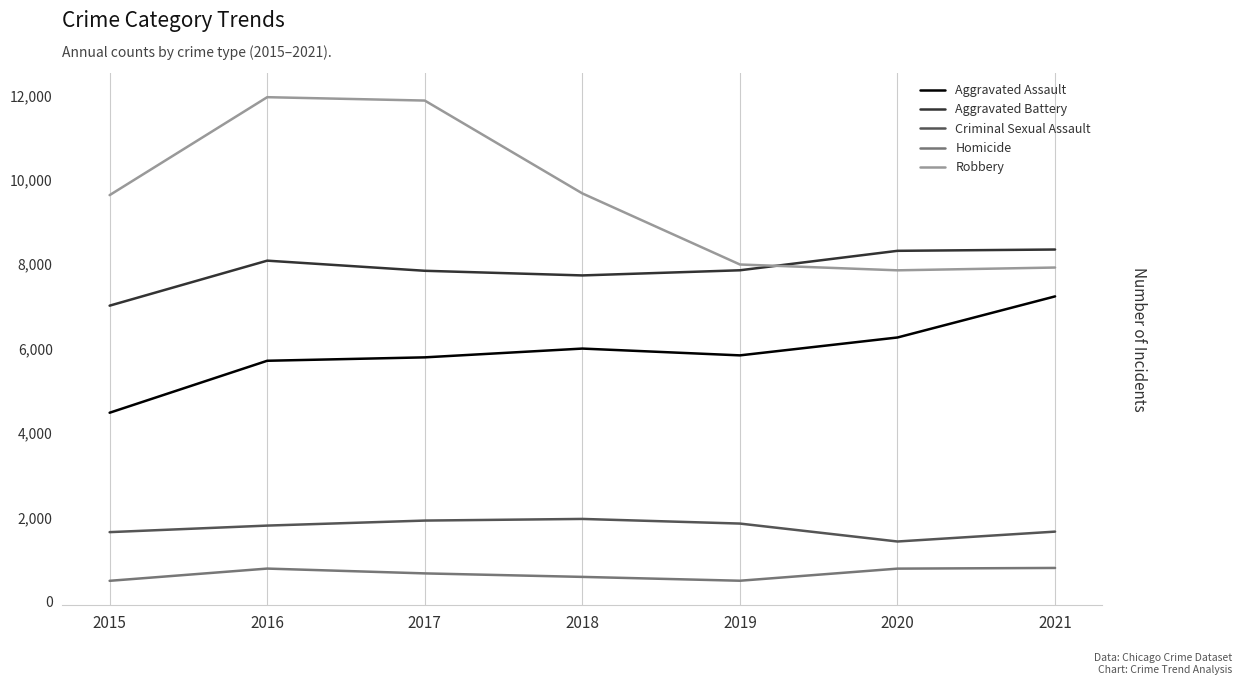

List the series in order of their peak value, highest first.

Robbery, Aggravated Battery, Aggravated Assault, Criminal Sexual Assault, Homicide